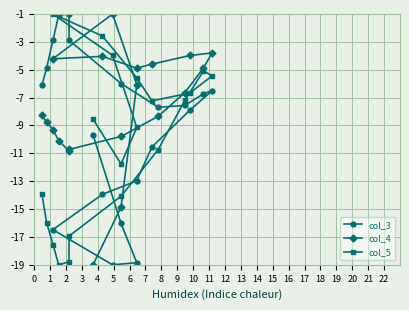

Rank the series by their average value, from highest to lowest.

col_4, col_3, col_5